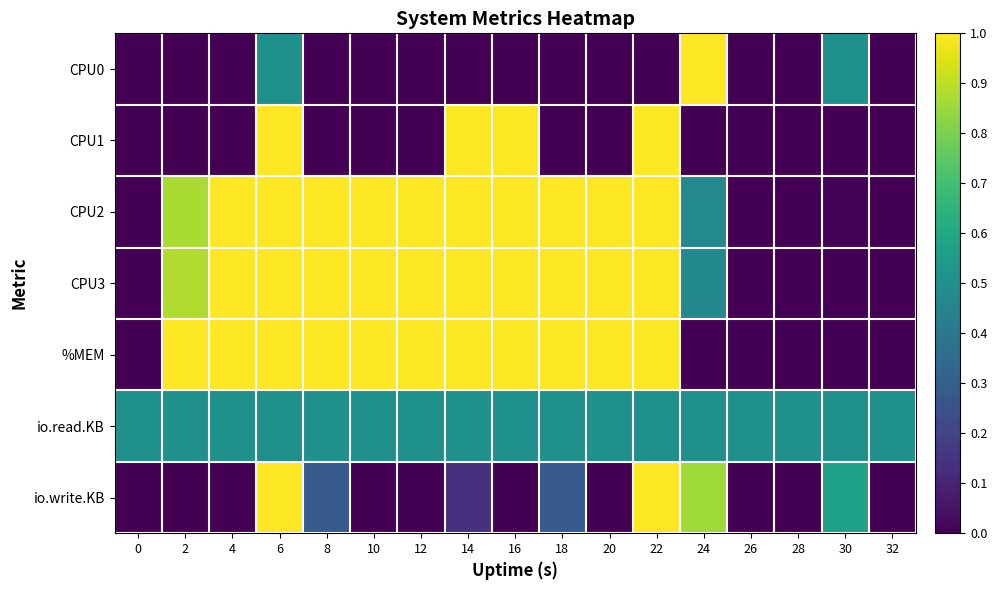

Which series has the largest total across all categories?

CPU2